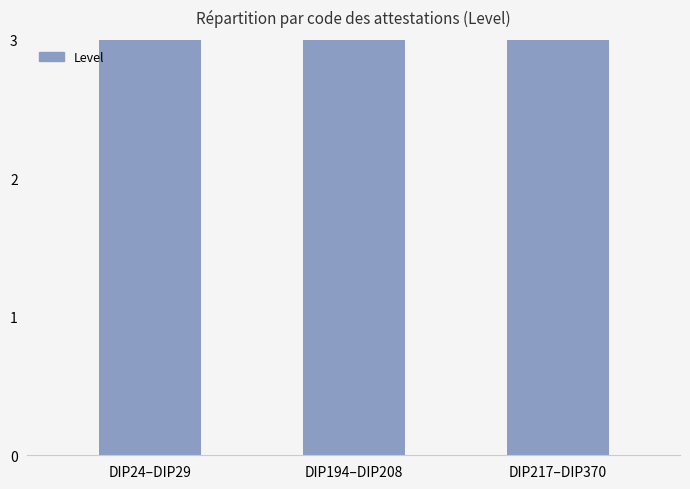

Where is the data nearest to the value 5?

DIP194–DIP208